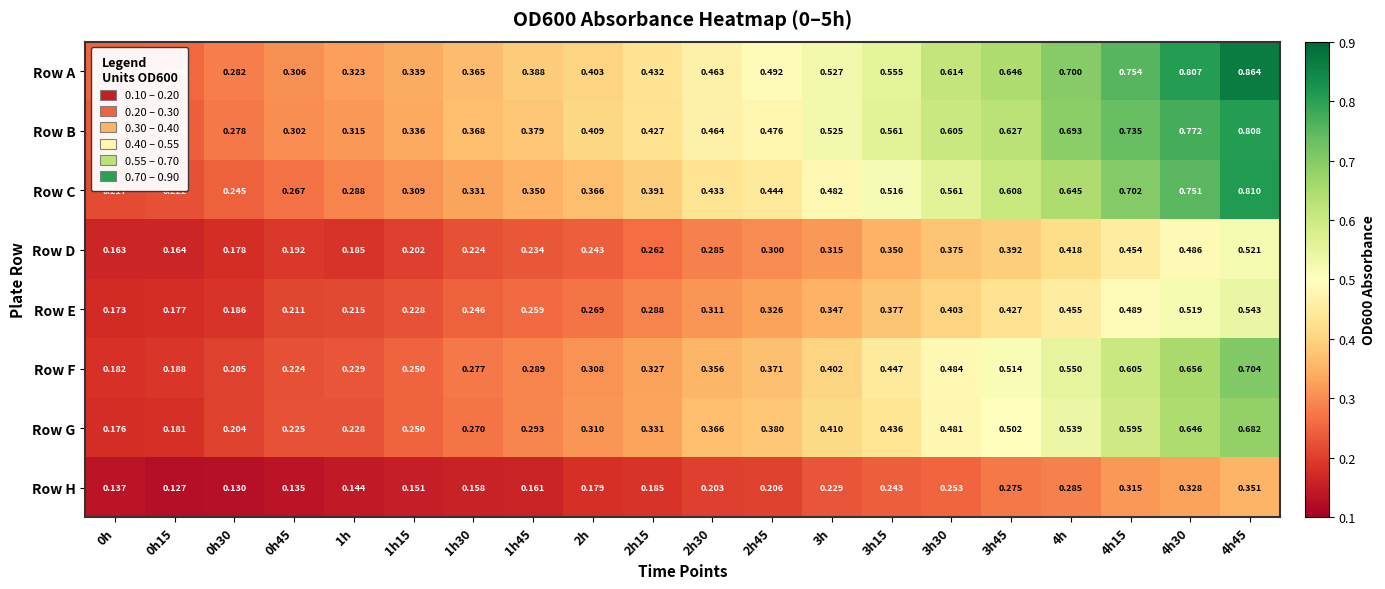

At 3h, list the series in order from largest to smallest.

Row A, Row B, Row C, Row G, Row F, Row E, Row D, Row H